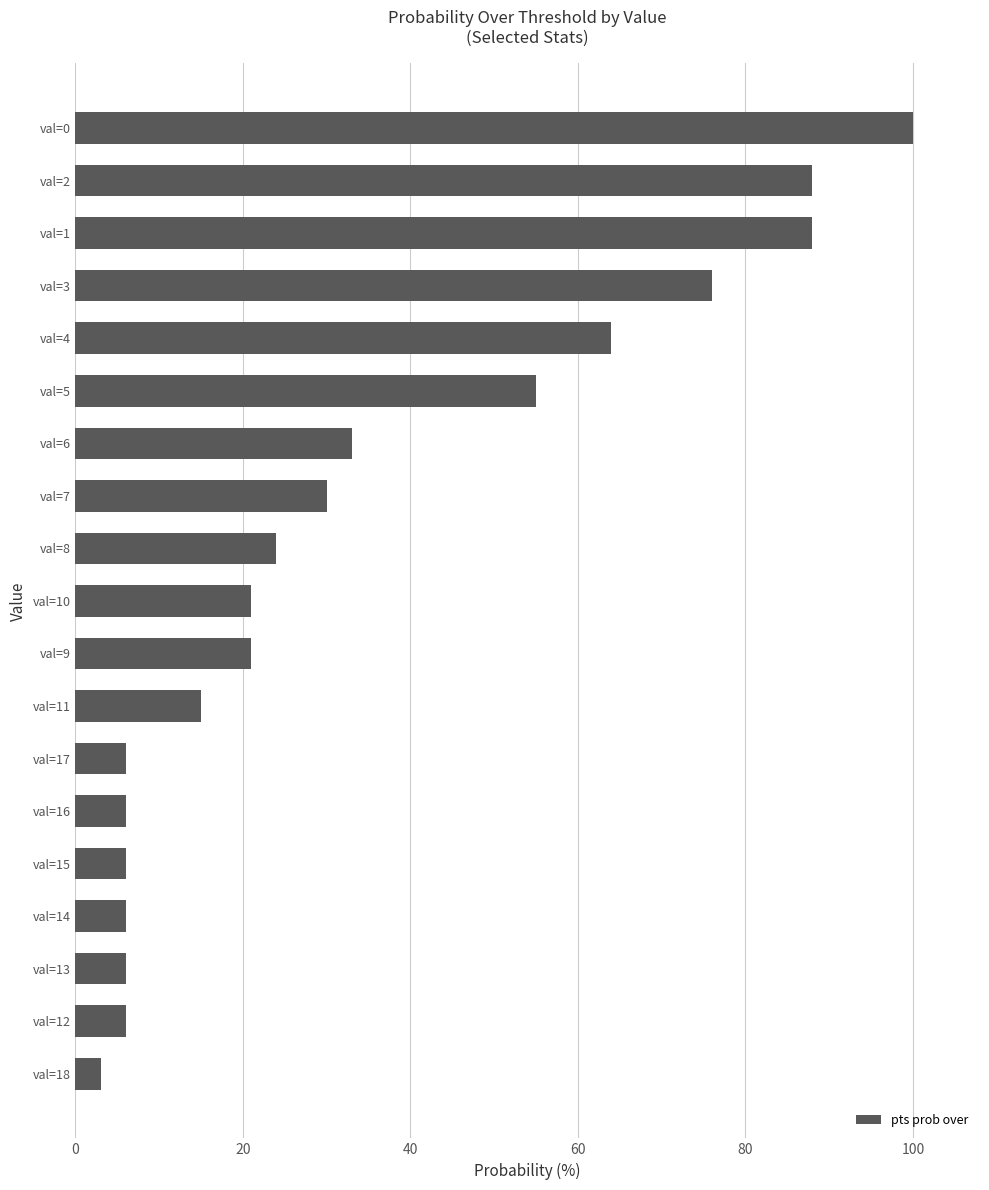

Which has a higher value, val=0 or val=14?

val=0